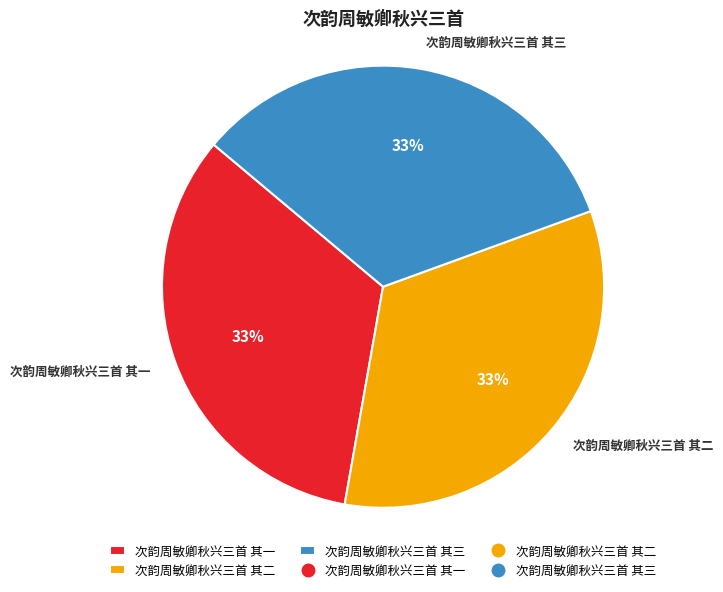

To the nearest percent, what portion does 次韵周敏卿秋兴三首 其一 represent?

33%